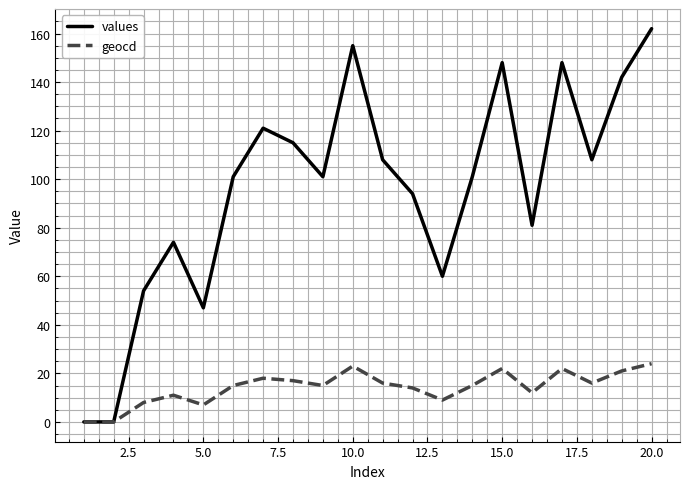

Which series has the largest range (max minus min)?

values